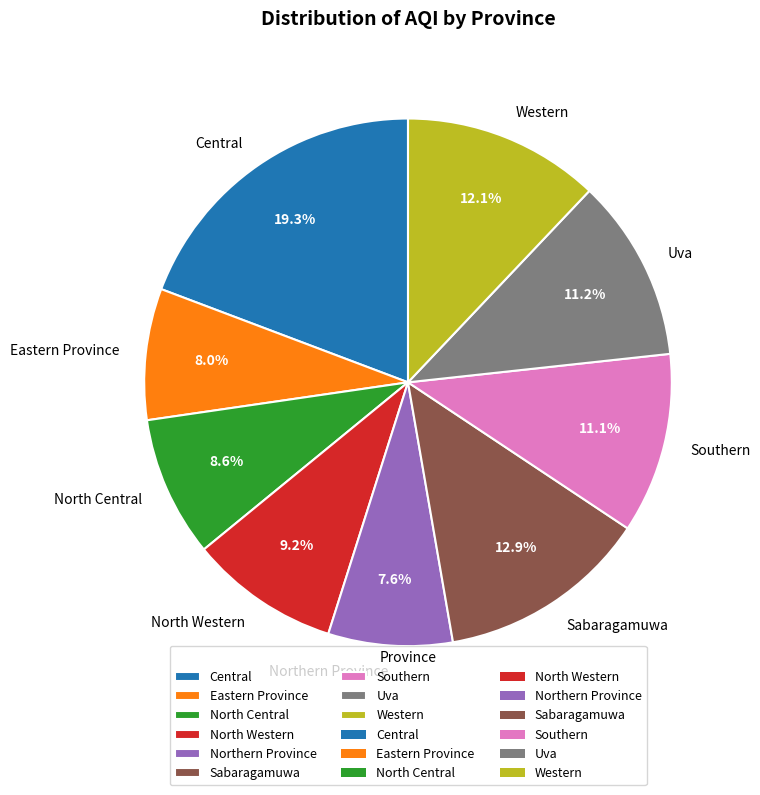

Is it true that Northern Province is 8% of the pie?

True